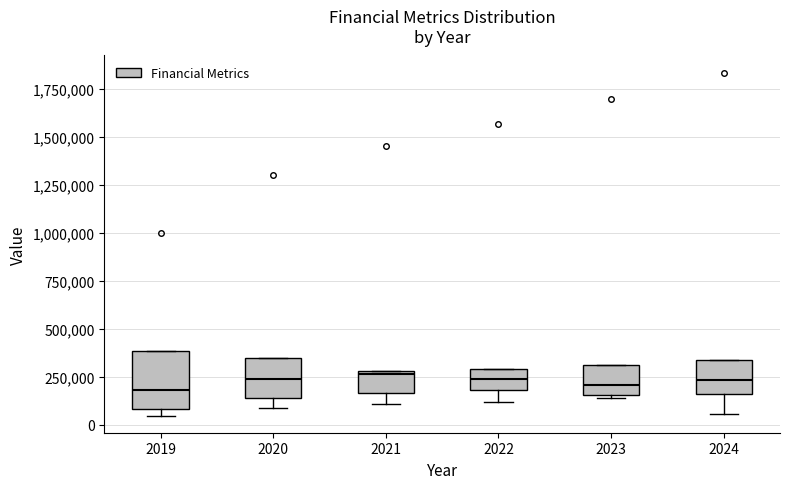

Where does the lower whisker of the box at x = 2021 end on the y-axis? The values are not printed on the chart, so give them approximately, as read against the axis.

100000